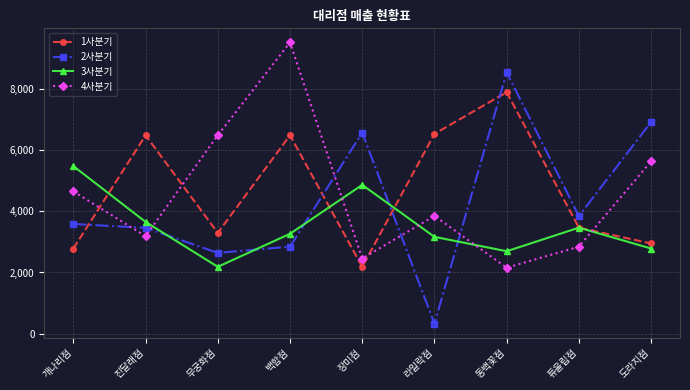

At which category does 2사분기 reach its first local valley?

무궁화점